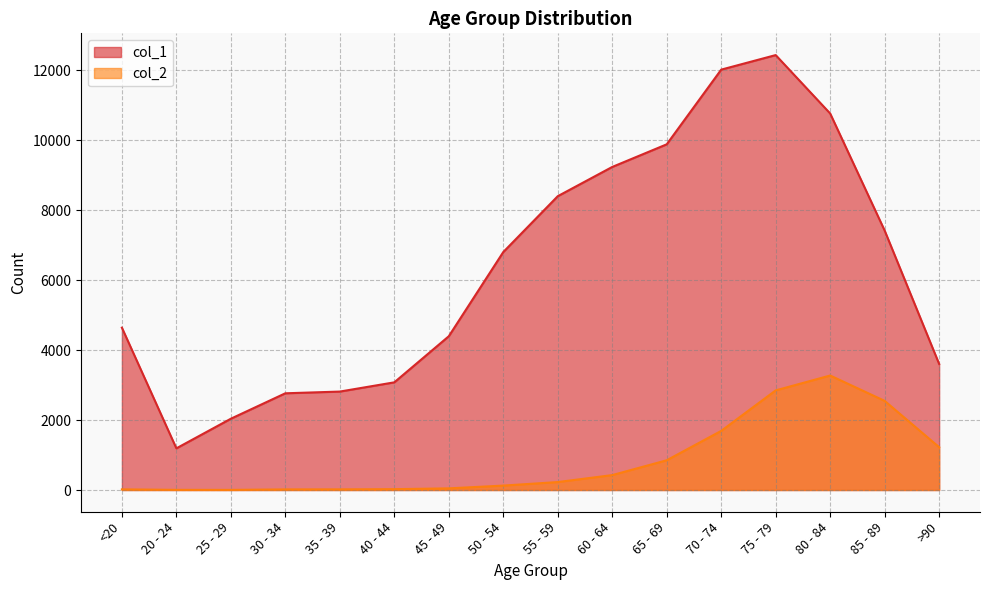

At which category is the sum across all series the highest?

75 - 79